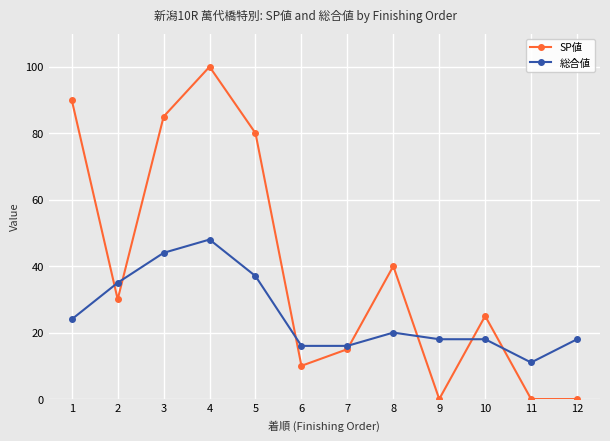

Where is the first local maximum for SP値?

4